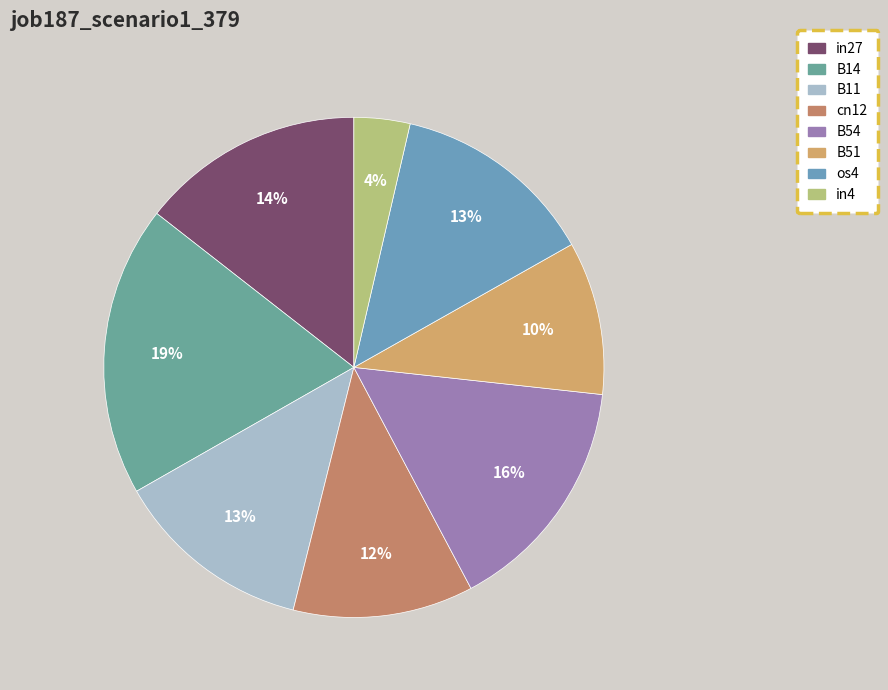

To the nearest percent, what portion does in27 represent?

14%